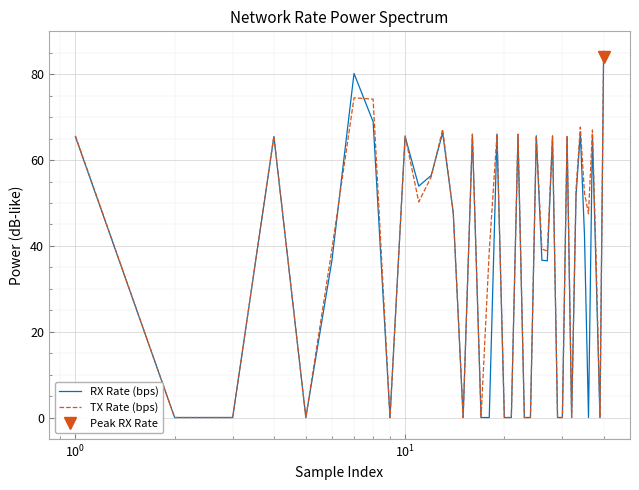

How many data points in RX Rate (bps) are above 42?

20